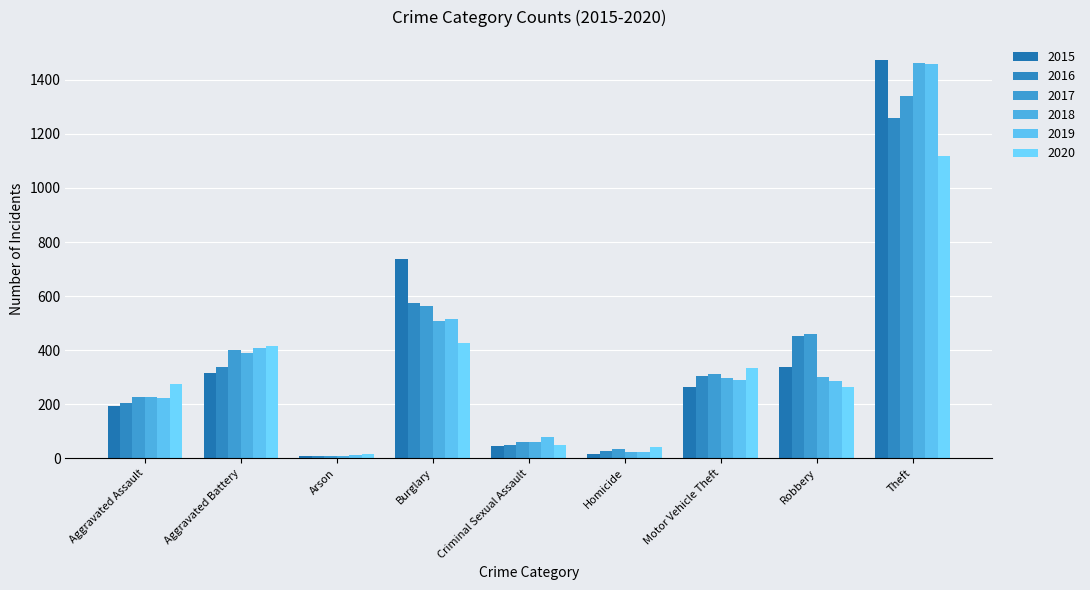

At Aggravated Assault, list the series in order from smallest to largest.

2015, 2016, 2019, 2017, 2018, 2020